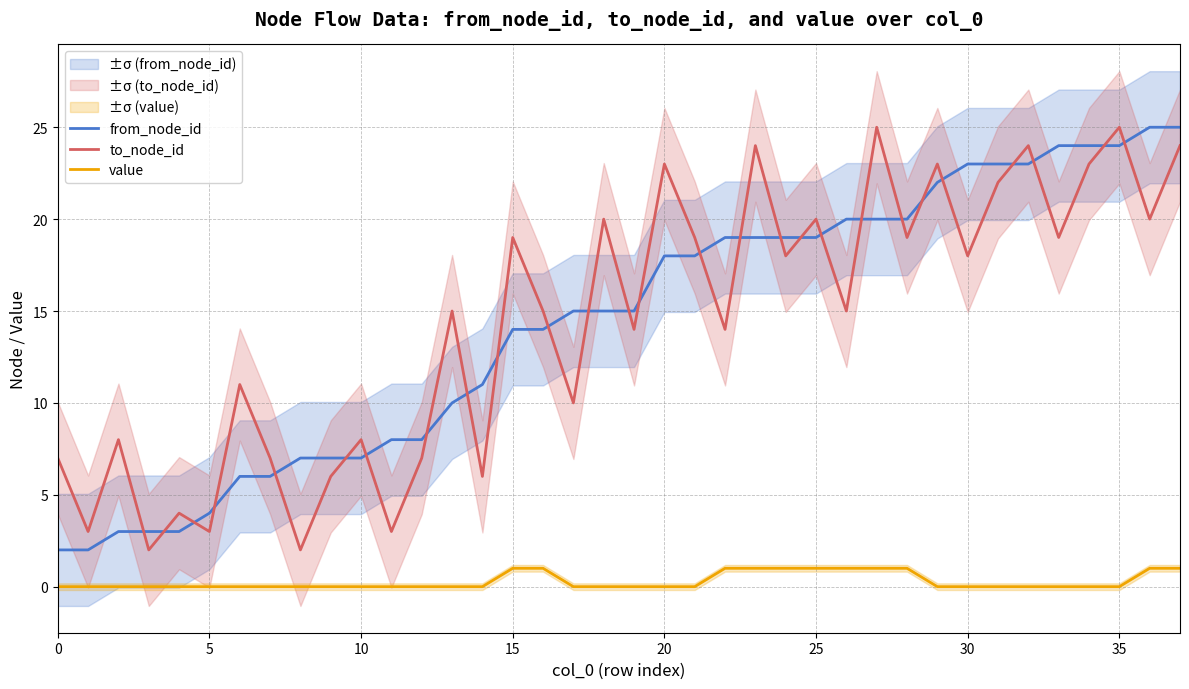

What is the difference between the maximum and minimum values in the from_node_id series?

23